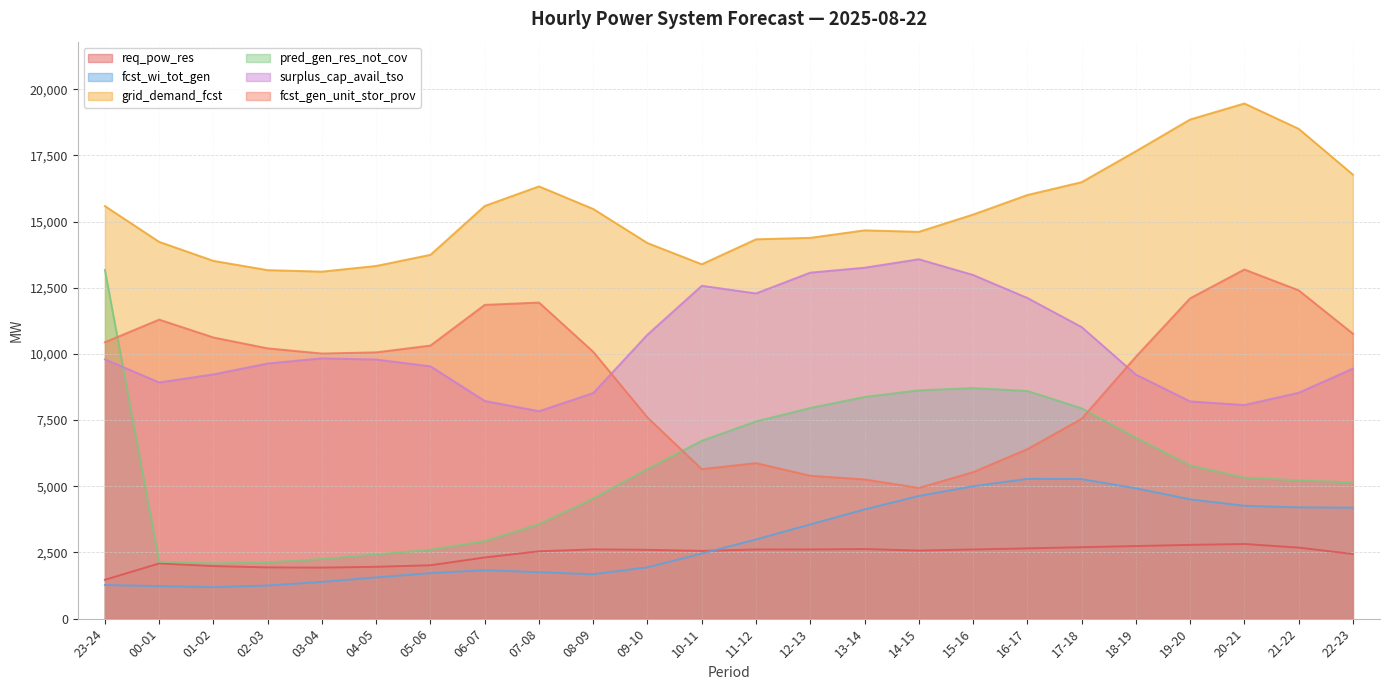

Between 14-15 and 18-19, which series saw the biggest shift?

fcst_gen_unit_stor_prov